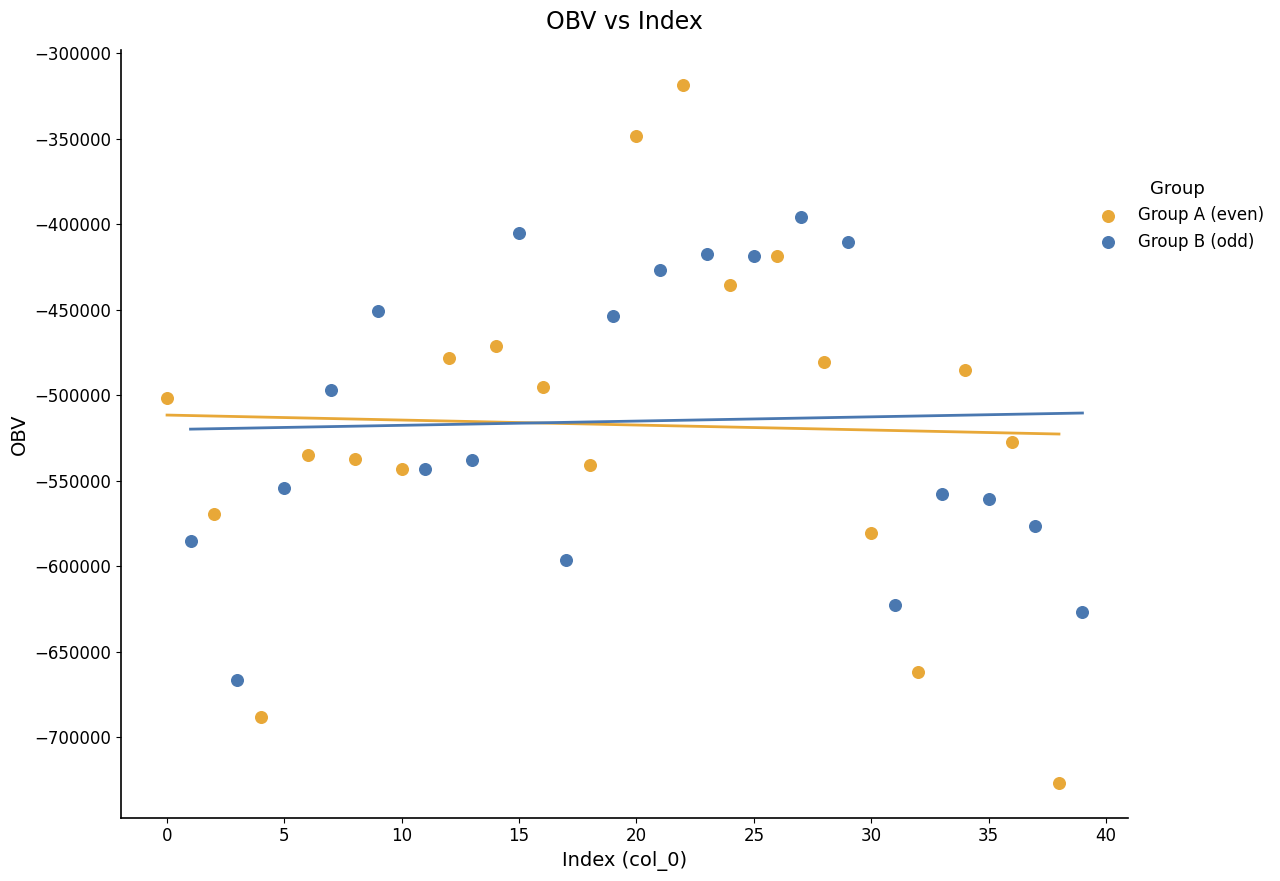

Which series has the widest spread of Y values?

Group A (even)